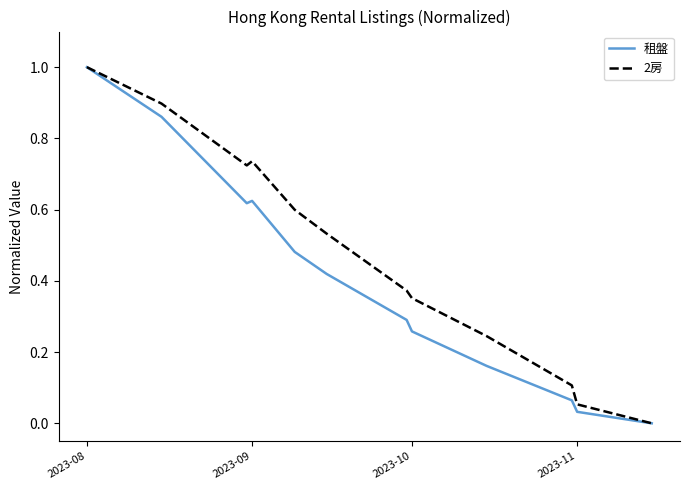

List the series in order of their overall mean, highest first.

2房, 租盤